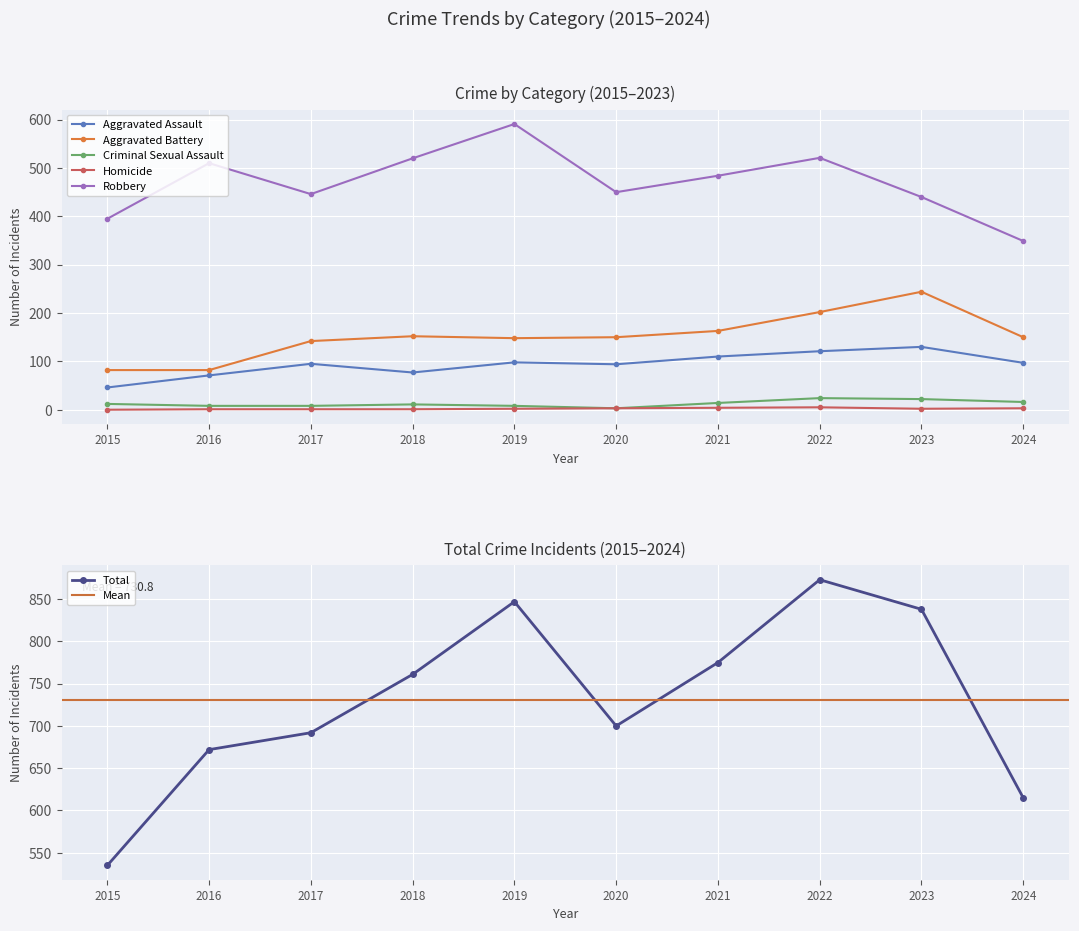

What value does the Aggravated Battery series have at 2018, to the nearest 10?

150